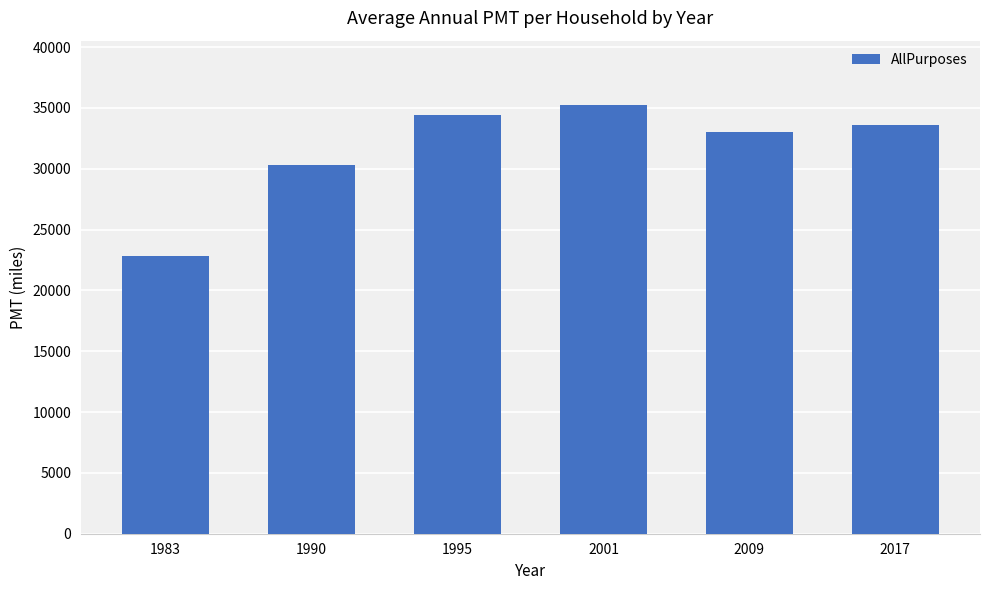

The chart shows a value of 49311 at 1995. True or false?

False